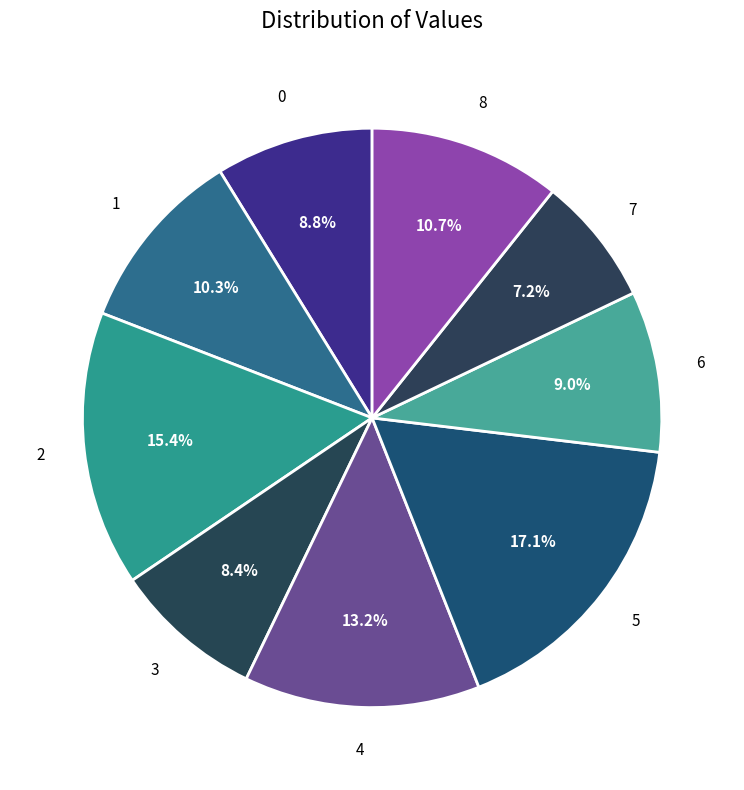

How many slices are in this pie chart?

9